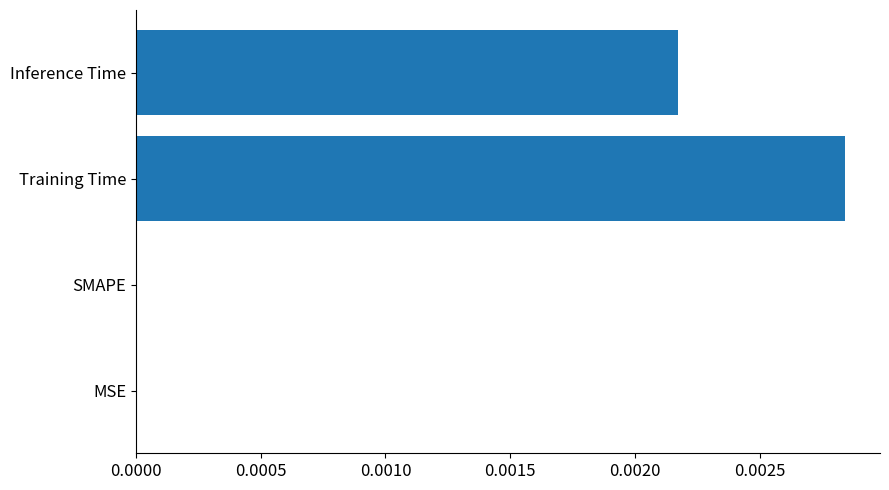

Which has a higher value, Training Time or SMAPE?

Training Time